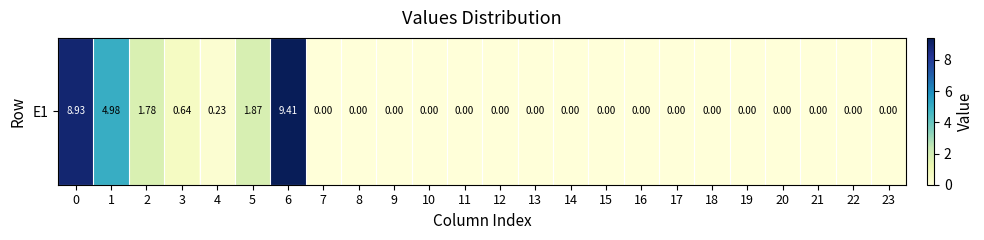

Rank the categories by value from lowest to highest.

7, 8, 9, 10, 11, 12, 13, 14, 15, 16, 17, 18, 19, 20, 21, 22, 23, 4, 3, 2, 5, 1, 0, 6